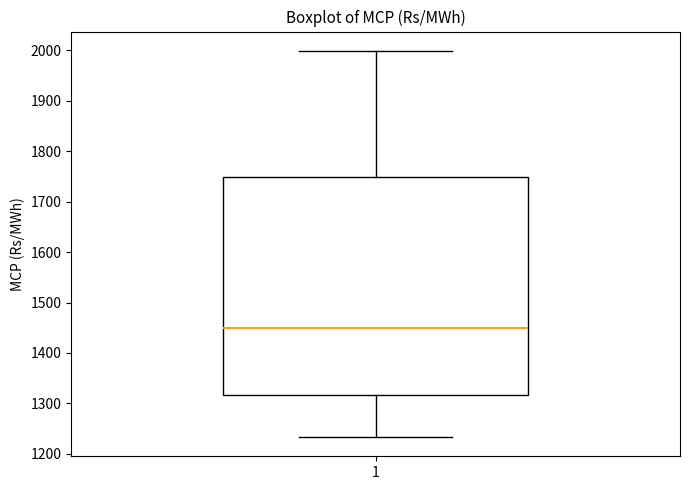

Transcribe this box plot: give where the median line is, the range the box spans, and where the two whiskers end, as read against the y-axis. The values are not printed on the chart, so give them approximately, as read against the axis.

median 1450, box 1320 to 1750, whiskers 1230 to 2000